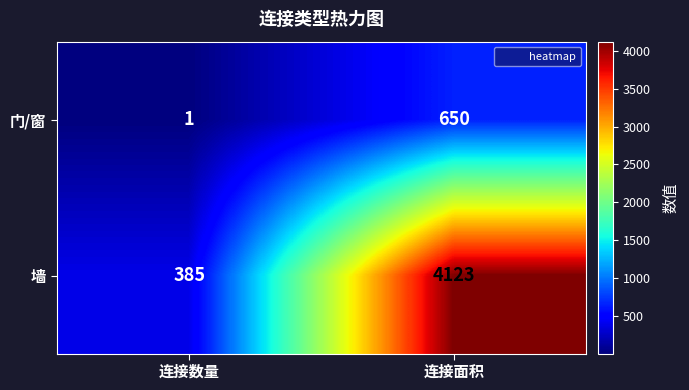

The value of 墙 at 连接数量 is 385. True or false?

True